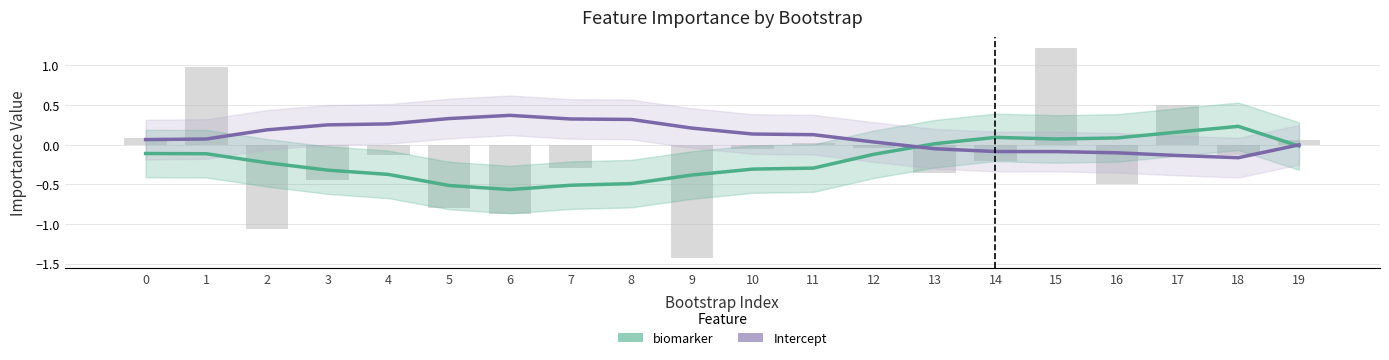

Rank the series at 9 from highest to lowest value.

Intercept, biomarker